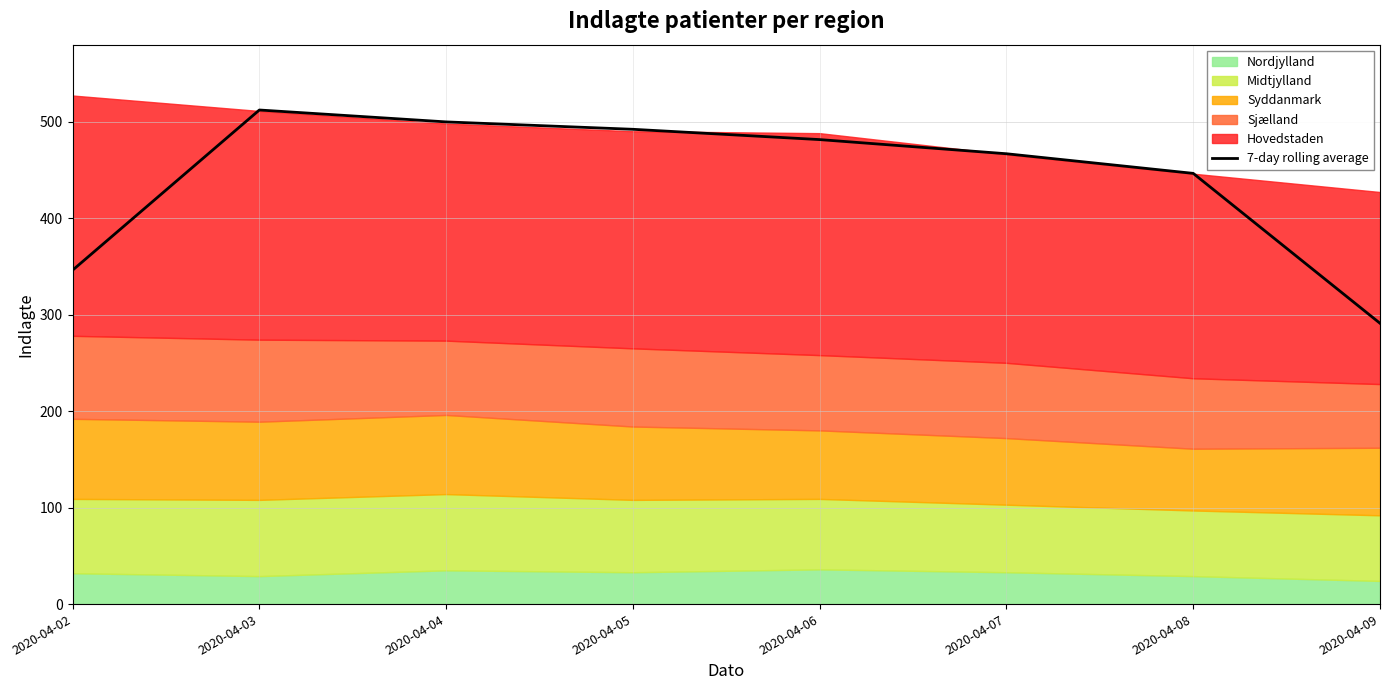

Where does the data first go above 481?

2020-04-03